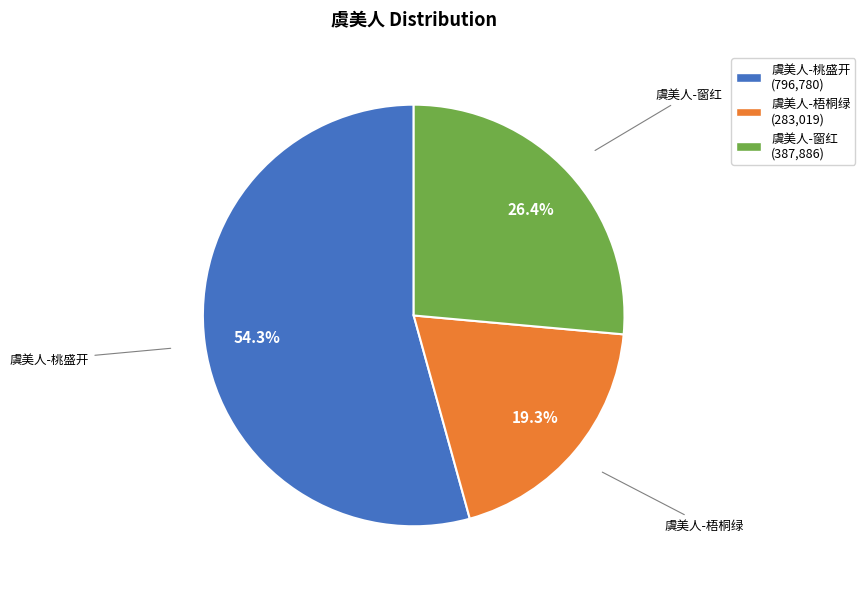

Is there a majority slice in this chart?

Yes